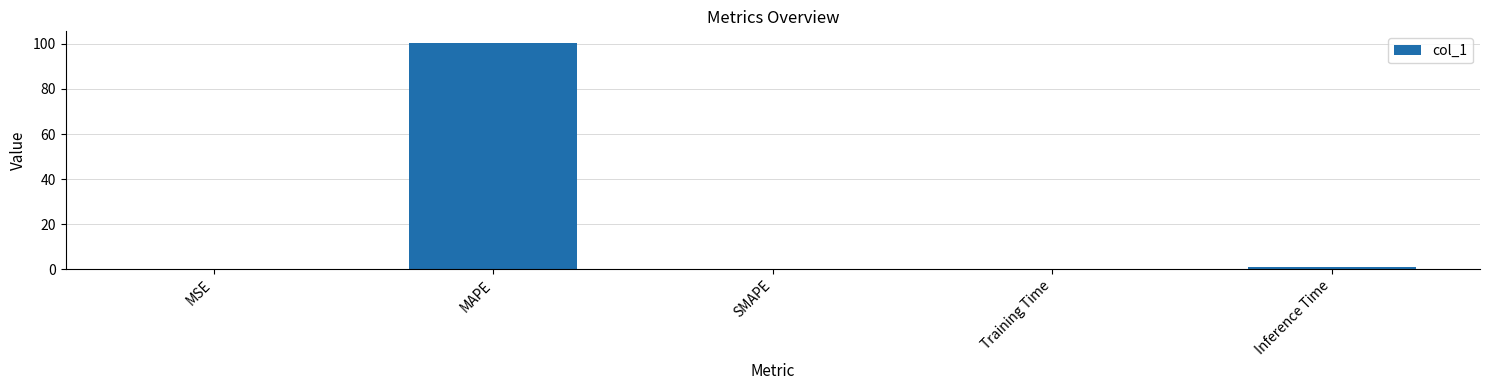

The value at MAPE is 100.5. True or false?

True